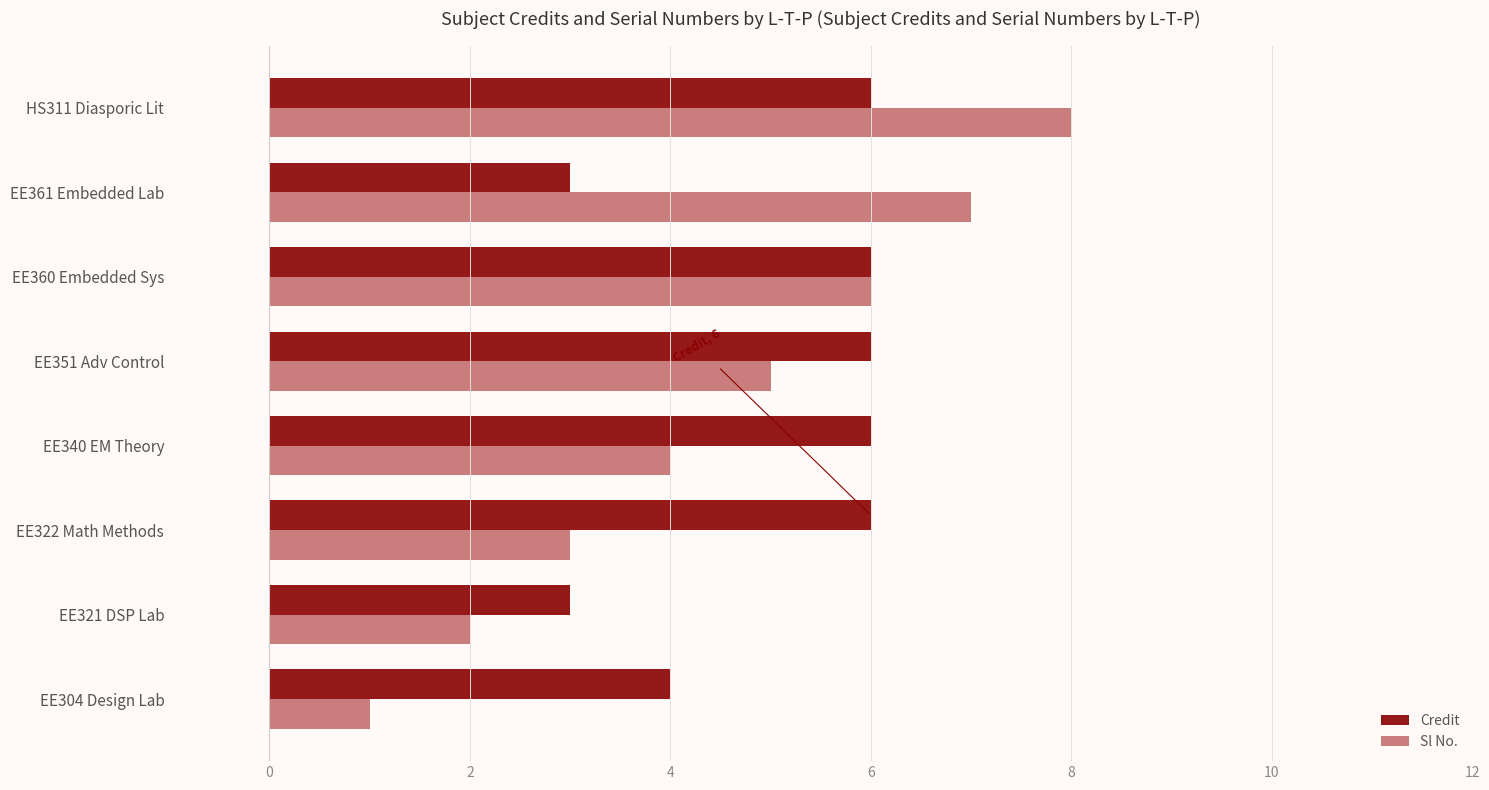

At which label is Sl No. closest to 4?

EE340 EM Theory